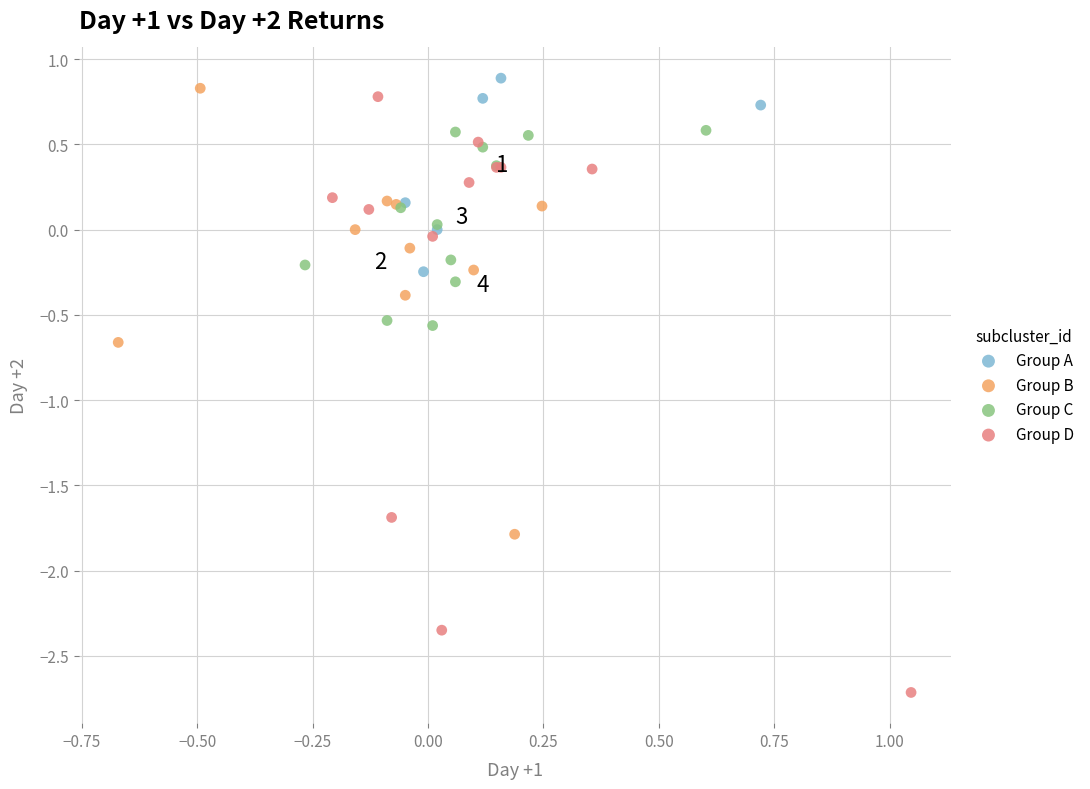

Which series reaches the minimum Y coordinate?

Group D